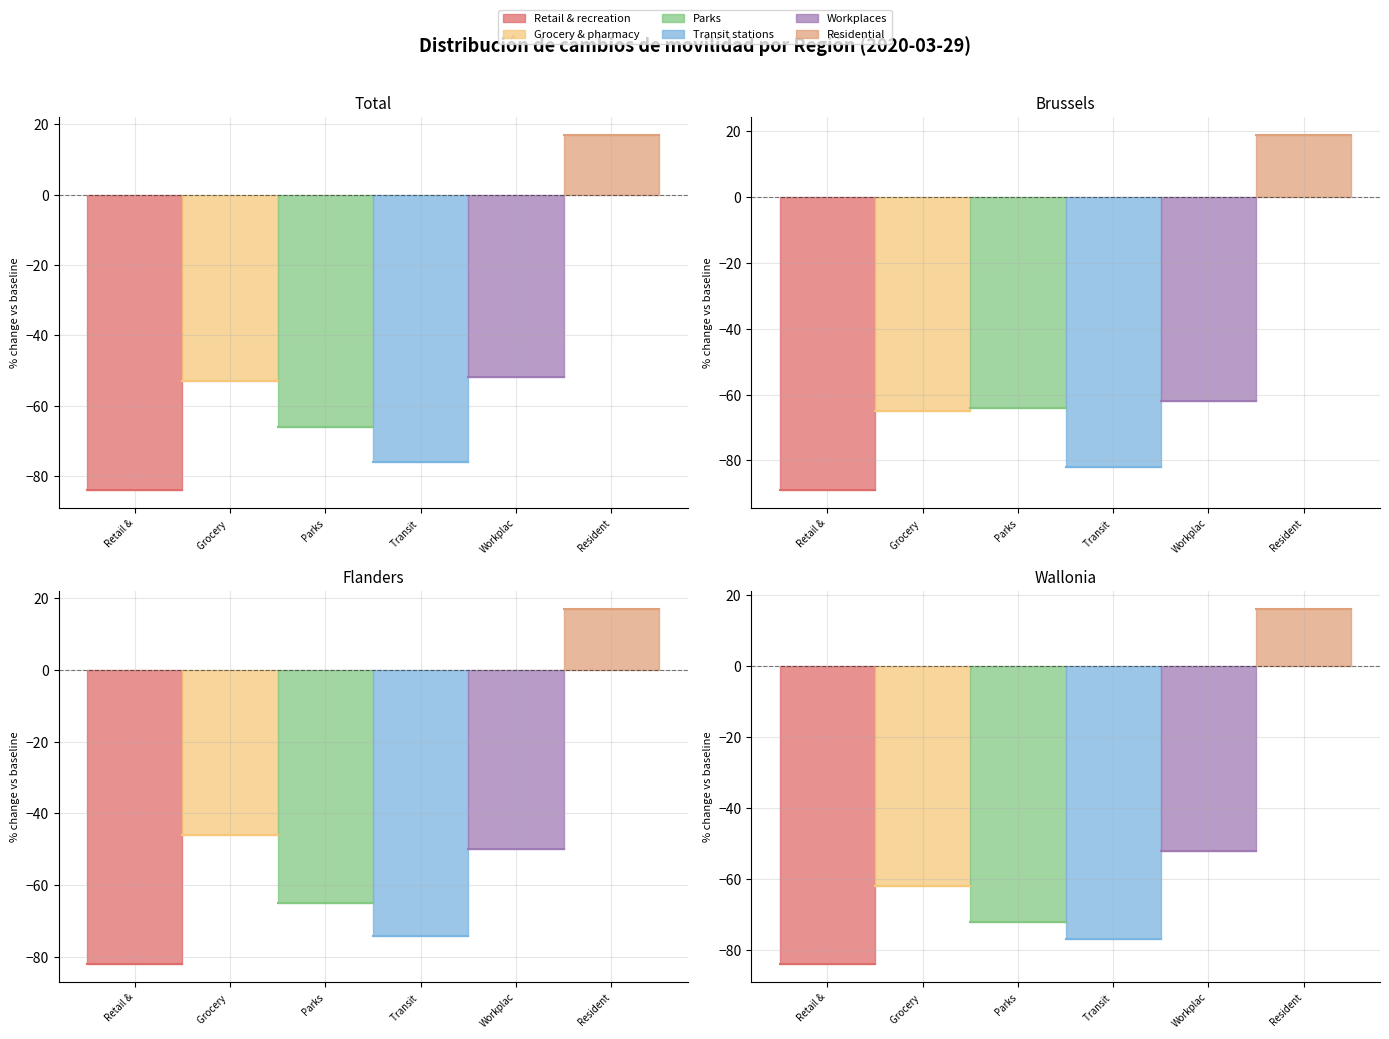

What is the difference between the second highest and second lowest values in the Transit stations series?

1